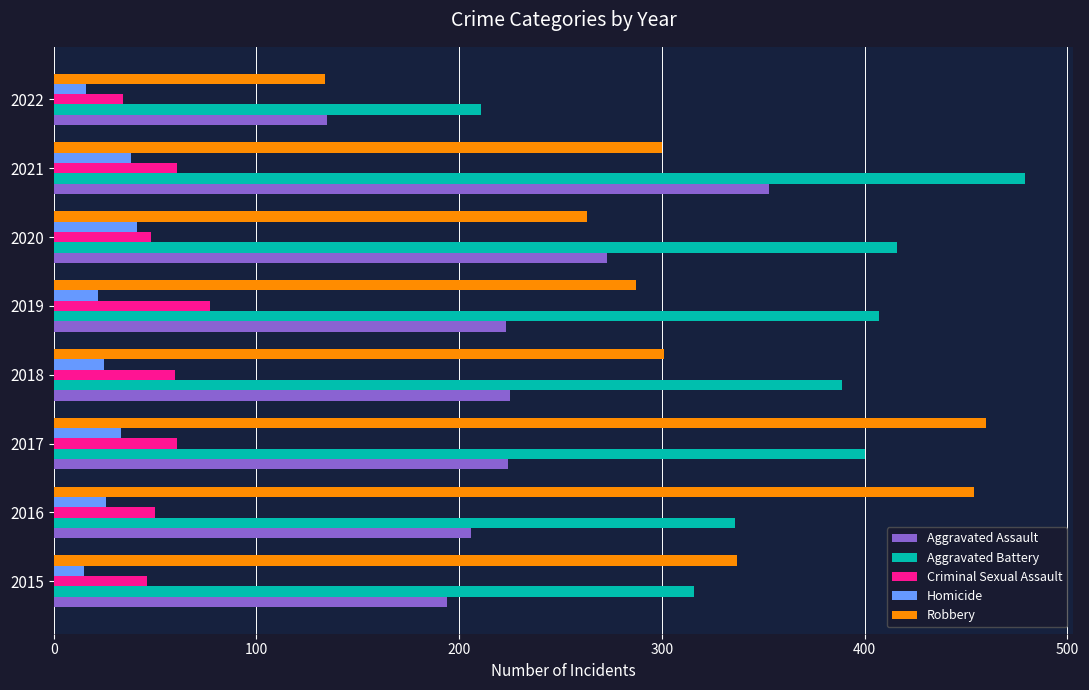

What are all the series names shown in the legend?

Aggravated Assault, Aggravated Battery, Criminal Sexual Assault, Homicide, Robbery